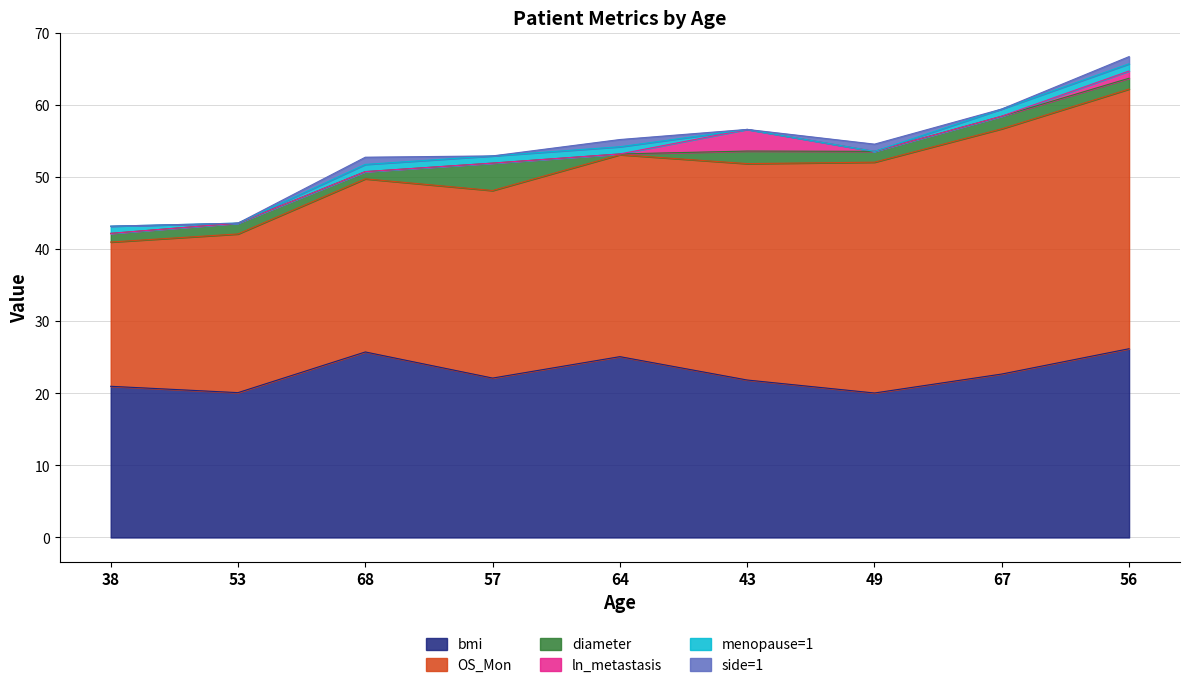

How many lines are shown in the chart?

6